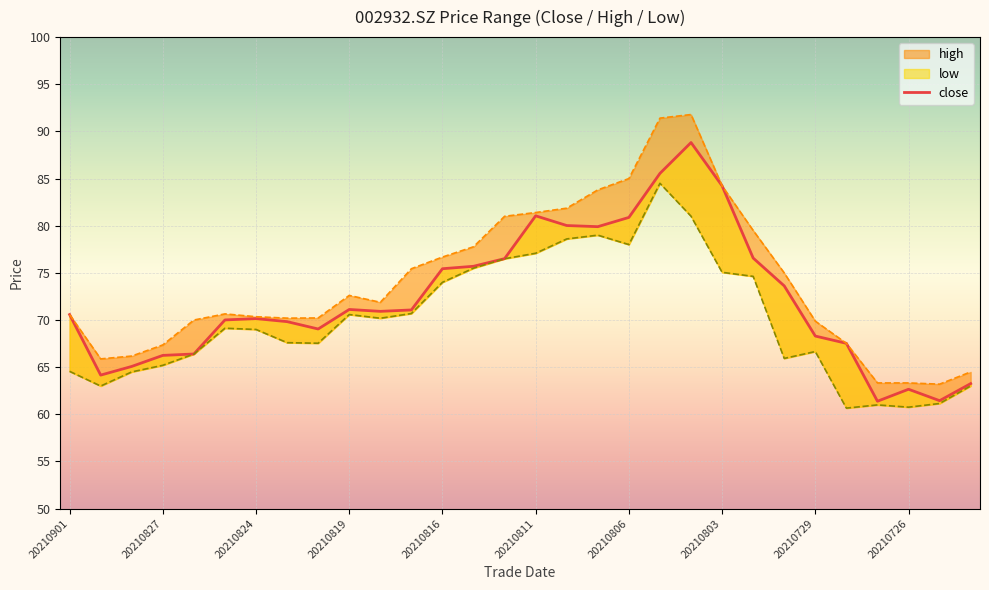

Reading left to right, extract all data points from this chart.

close: 70.6	64.2	65.1	66.2	66.4	70.0	70.2	69.8	69.0	71.1	70.9	71.1	75.4	75.7	76.5	81.0	80.0	79.9	80.9	85.5	88.8	84.2	76.6	73.6	68.3	67.5	61.4	62.7	61.5	63.3
high: 70.6	65.9	66.2	67.4	70.0	70.7	70.3	70.2	70.2	72.6	71.9	75.4	76.7	77.8	81.0	81.4	81.9	83.8	85.0	91.4	91.8	84.2	79.5	75.0	69.9	67.5	63.3	63.3	63.2	64.5
low: 64.6	63.0	64.5	65.2	66.4	69.1	69.0	67.6	67.5	70.6	70.2	70.7	74.0	75.5	76.5	77.1	78.6	79.0	78.0	84.5	81.0	75.1	74.6	65.9	66.7	60.7	61.0	60.8	61.1	63.0